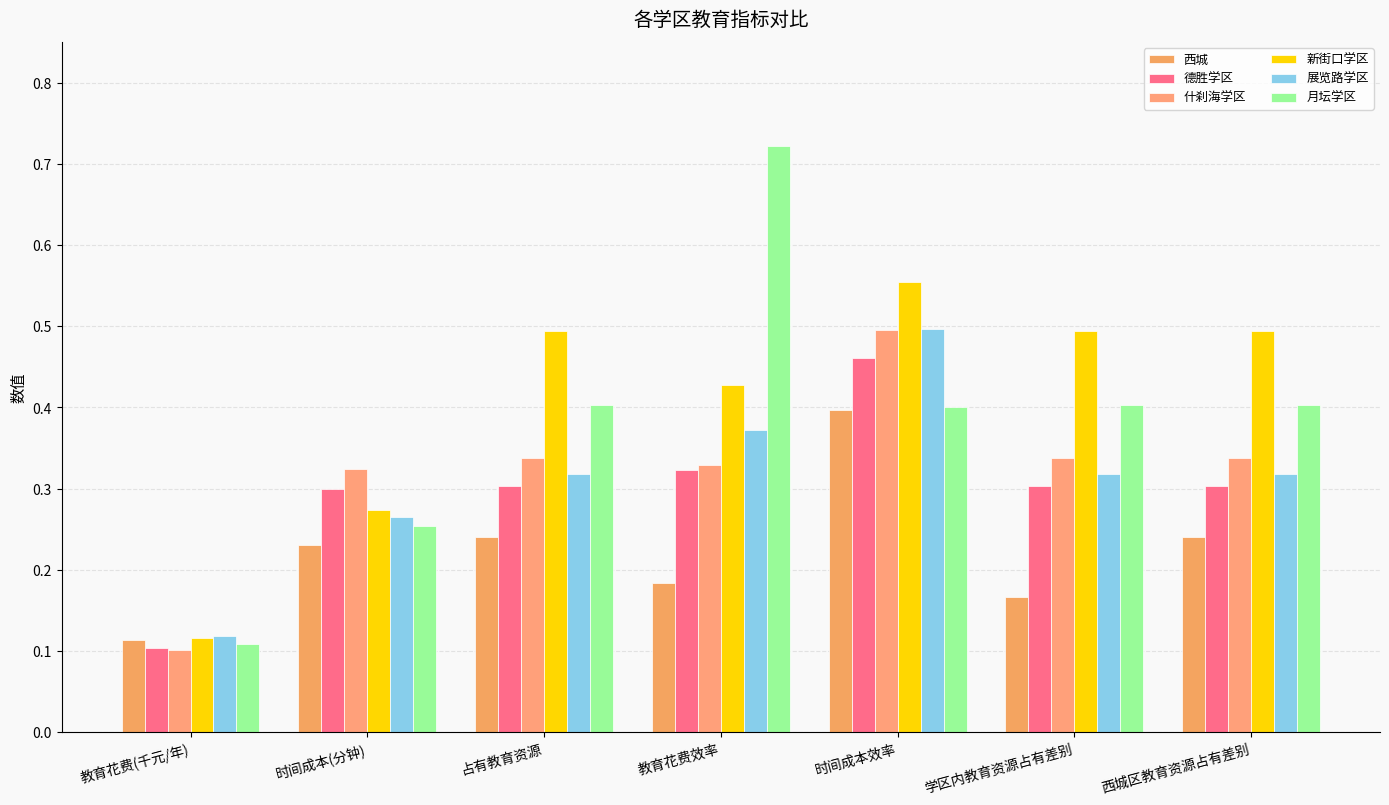

Between 占有教育资源 and 时间成本(分钟), which is larger?

占有教育资源